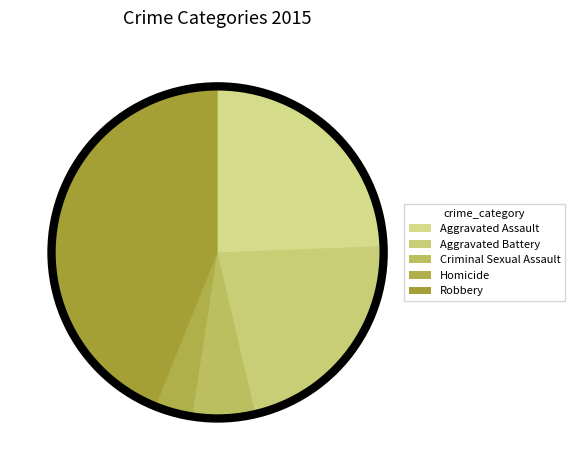

What is the total percentage of Aggravated Assault and Aggravated Battery?

46.3%